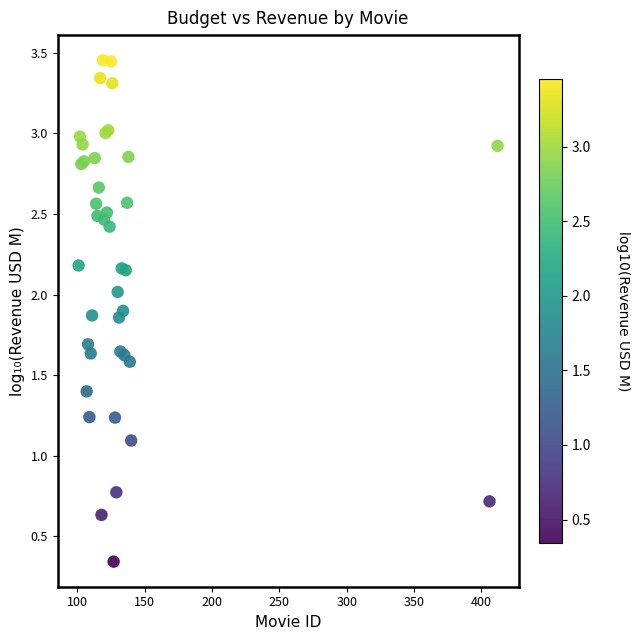

What Y value in the scatter plot is closest to 1?

1.1